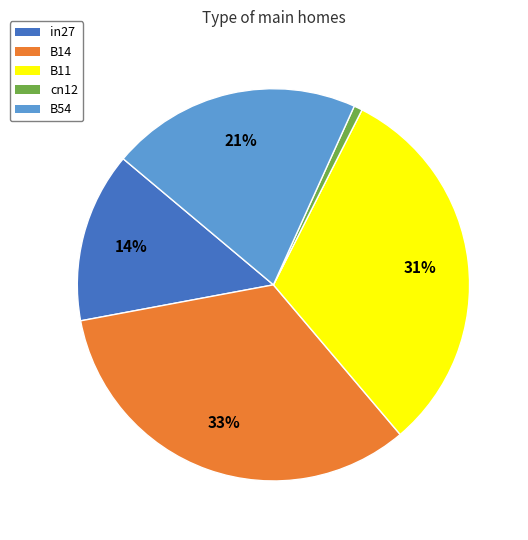

To the nearest percent, what is the average slice percentage?

20%